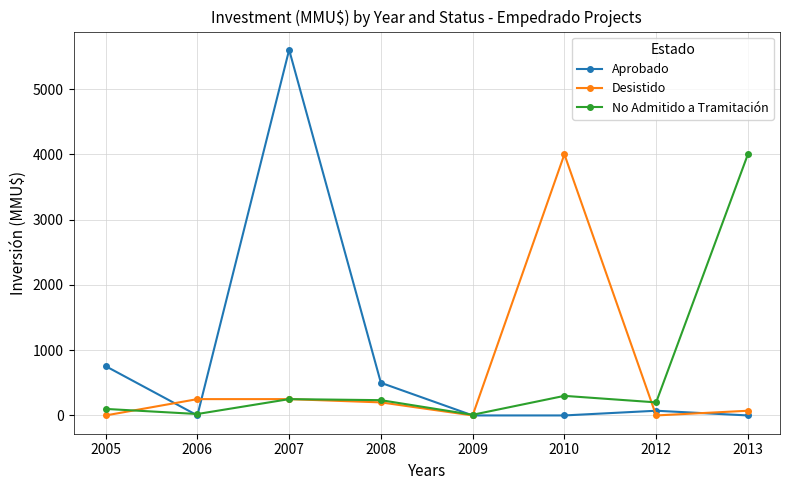

True or false: Desistido has a value of -1971 at 2005.

False